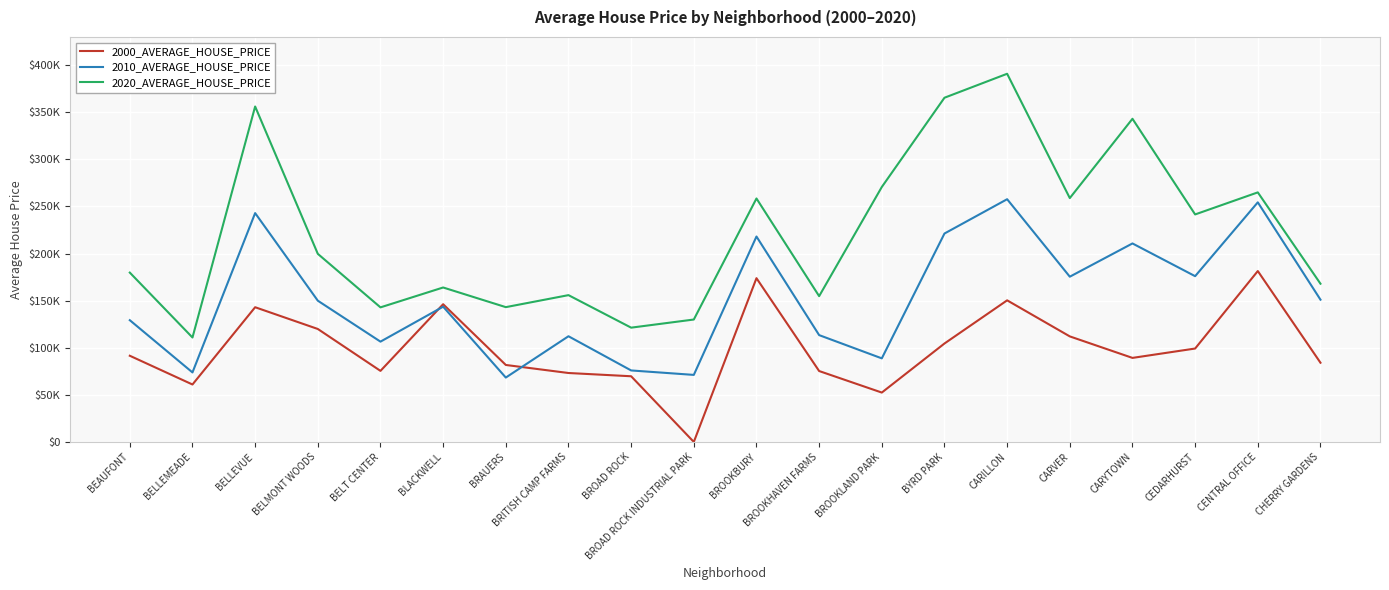

Reading right to left, what are all the values shown in this chart?

2000_AVERAGE_HOUSE_PRICE: CHERRY GARDENS=84078	CENTRAL OFFICE=181392	CEDARHURST=99145	CARYTOWN=89201	CARVER=112023	CARILLON=150299	BYRD PARK=104488	BROOKLAND PARK=52414	BROOKHAVEN FARMS=75260	BROOKBURY=173817	BROAD ROCK INDUSTRIAL PARK=0	BROAD ROCK=69715	BRITISH CAMP FARMS=73171	BRAUERS=81704	BLACKWELL=146175	BELT CENTER=75425	BELMONT WOODS=119901	BELLEVUE=142984	BELLEMEADE=60970	BEAUFONT=91484
2010_AVERAGE_HOUSE_PRICE: CHERRY GARDENS=151008	CENTRAL OFFICE=254325	CEDARHURST=175947	CARYTOWN=210685	CARVER=175392	CARILLON=257630	BYRD PARK=221215	BROOKLAND PARK=88713	BROOKHAVEN FARMS=113388	BROOKBURY=218035	BROAD ROCK INDUSTRIAL PARK=71161	BROAD ROCK=75885	BRITISH CAMP FARMS=112177	BRAUERS=68340	BLACKWELL=143566	BELT CENTER=106461	BELMONT WOODS=149921	BELLEVUE=242895	BELLEMEADE=73785	BEAUFONT=129220
2020_AVERAGE_HOUSE_PRICE: CHERRY GARDENS=167941	CENTRAL OFFICE=264888	CEDARHURST=241476	CARYTOWN=343004	CARVER=258816	CARILLON=390775	BYRD PARK=365342	BROOKLAND PARK=270604	BROOKHAVEN FARMS=154744	BROOKBURY=258412	BROAD ROCK INDUSTRIAL PARK=129931	BROAD ROCK=121304	BRITISH CAMP FARMS=155816	BRAUERS=143076	BLACKWELL=163934	BELT CENTER=142836	BELMONT WOODS=199649	BELLEVUE=356034	BELLEMEADE=110851	BEAUFONT=179741